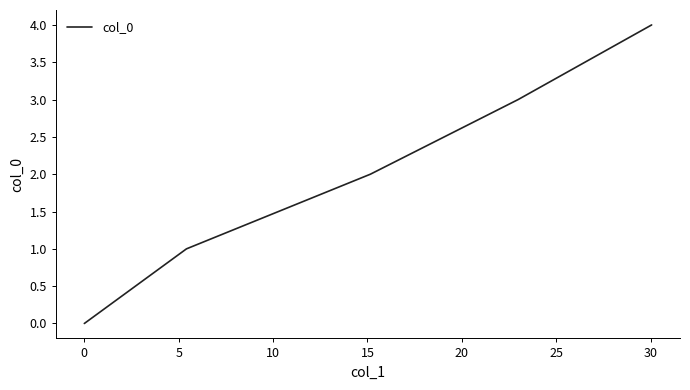

What is the sum of all values?

10